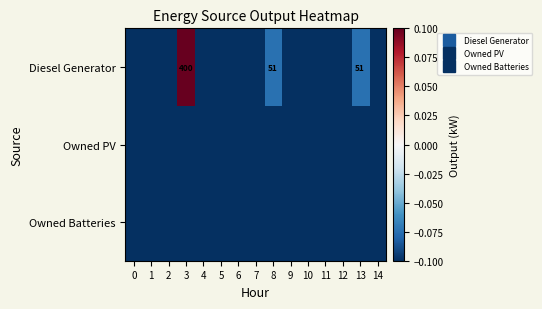

At how many categories does at least one series exceed 0?

1